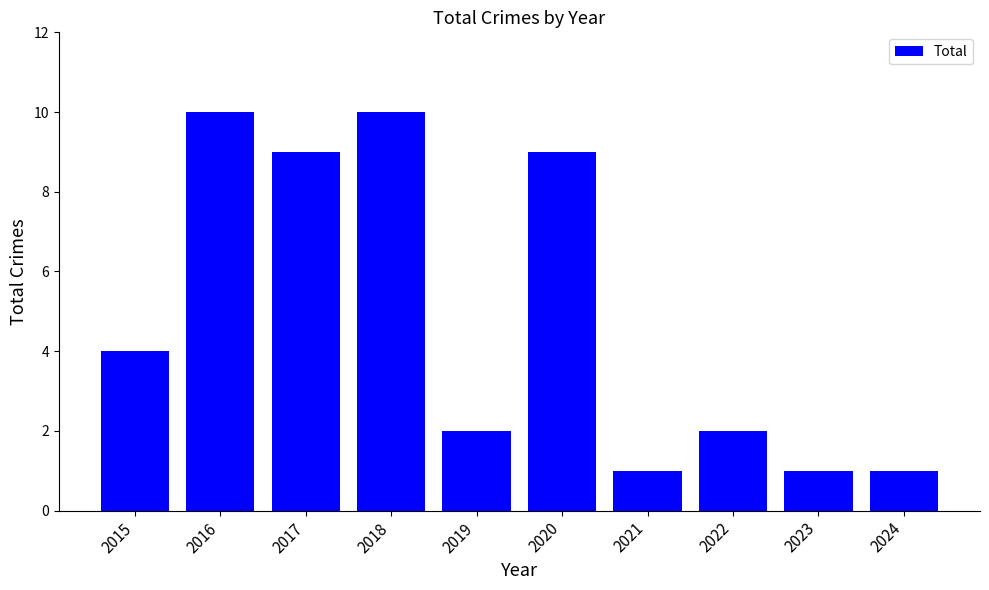

What is the sum of all values?

49